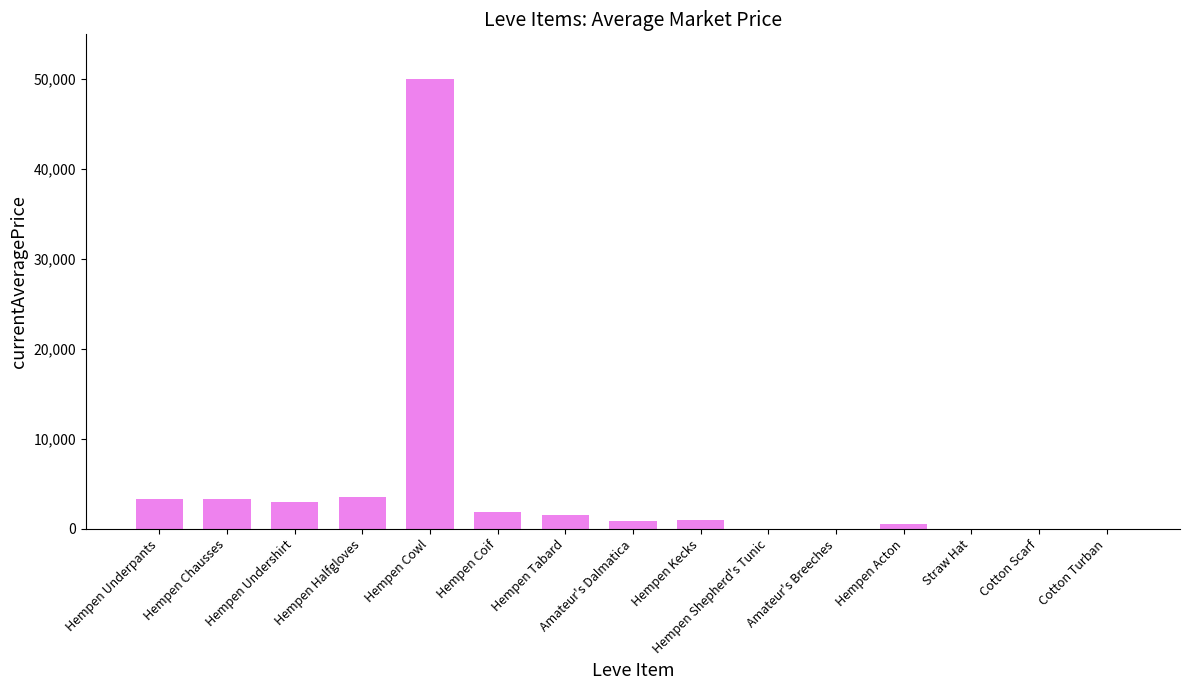

What is the sum of all values?

69042.8